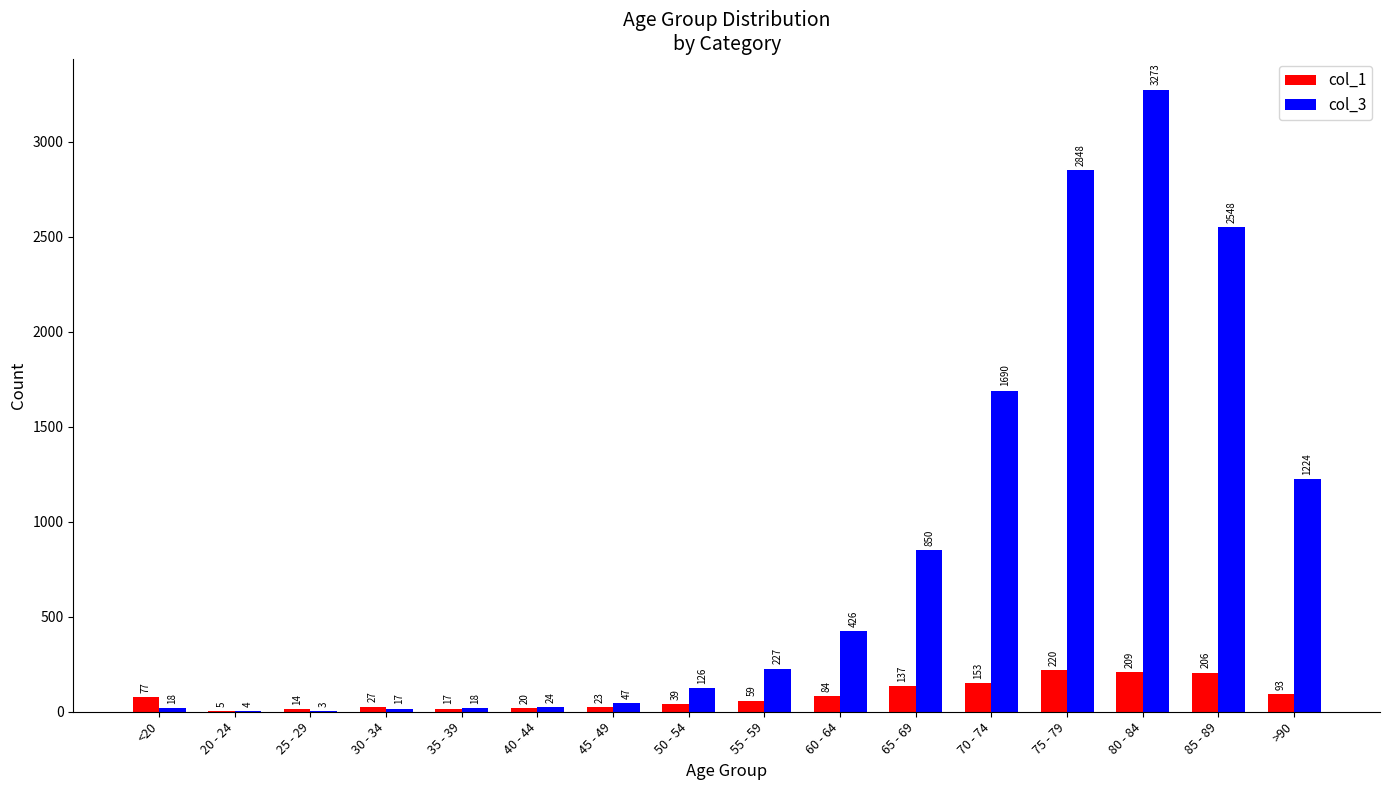

The col_1 series shows 20 at 40 - 44. True or false?

True